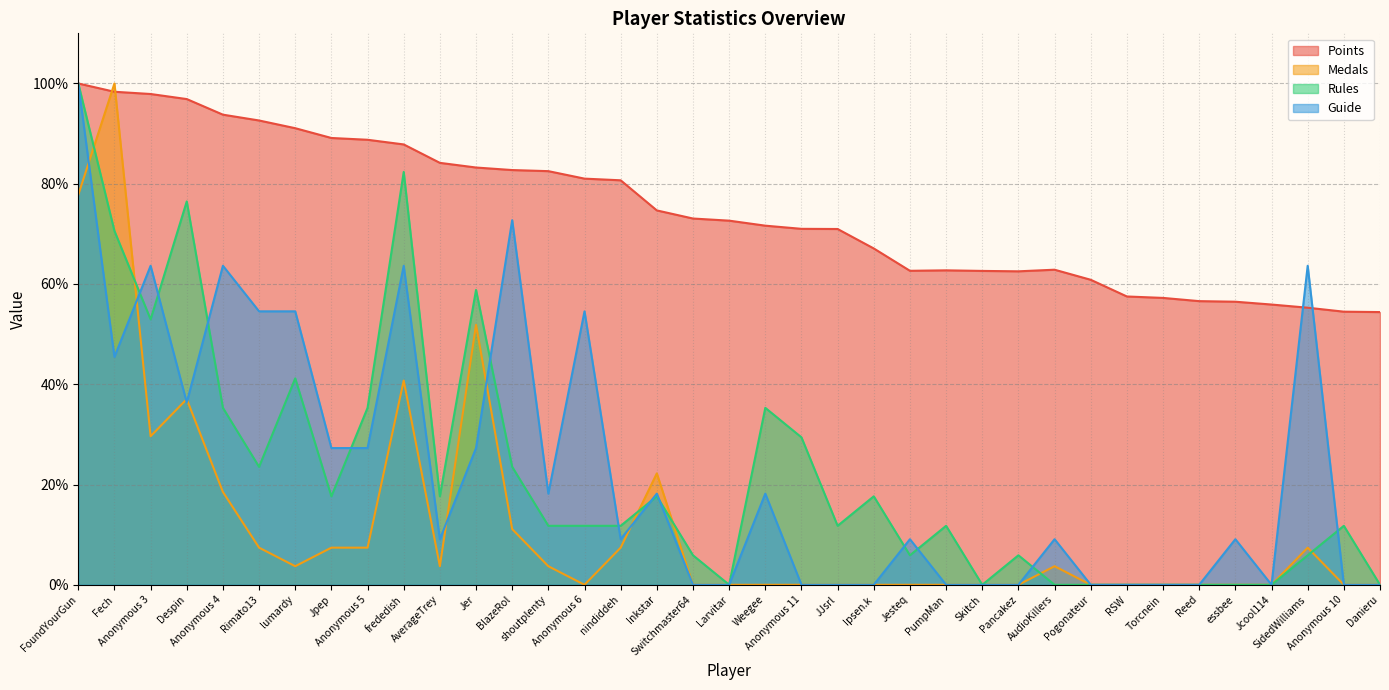

What is the difference between the highest and lowest values at Jesteq?

62.6